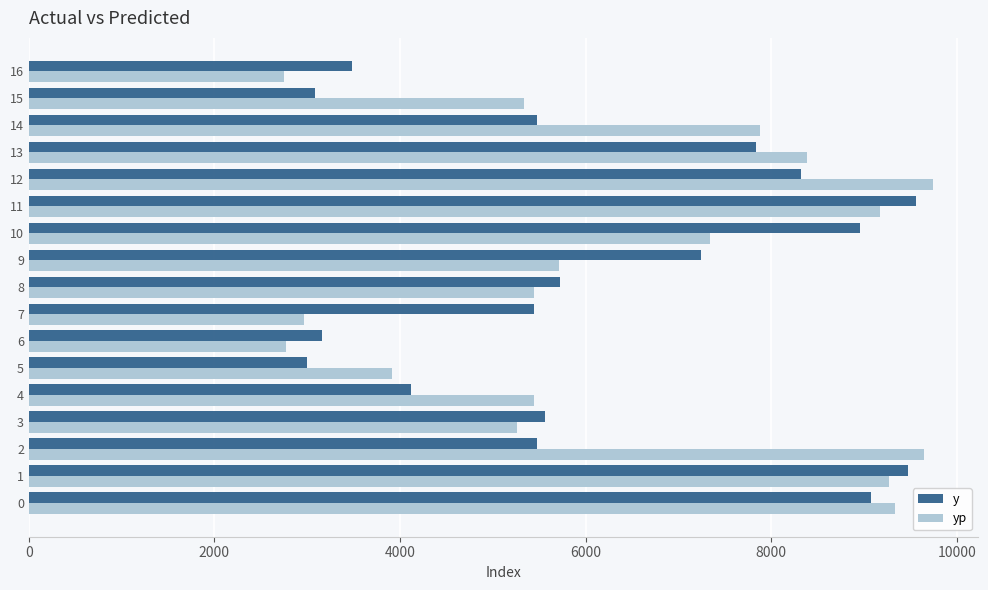

Which series has the widest spread of values?

yp